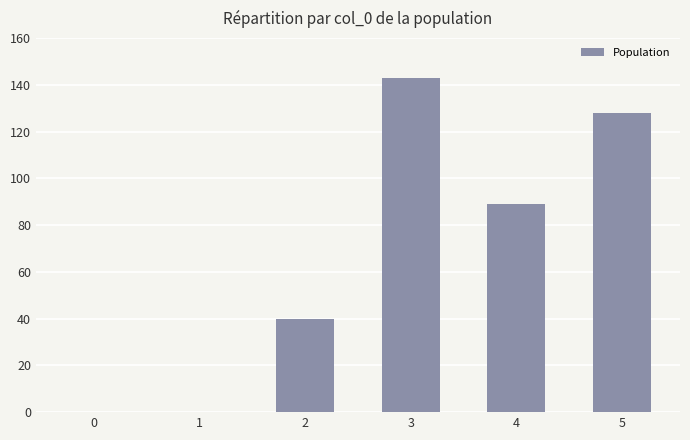

Count the values in the range 0 to 128.

5